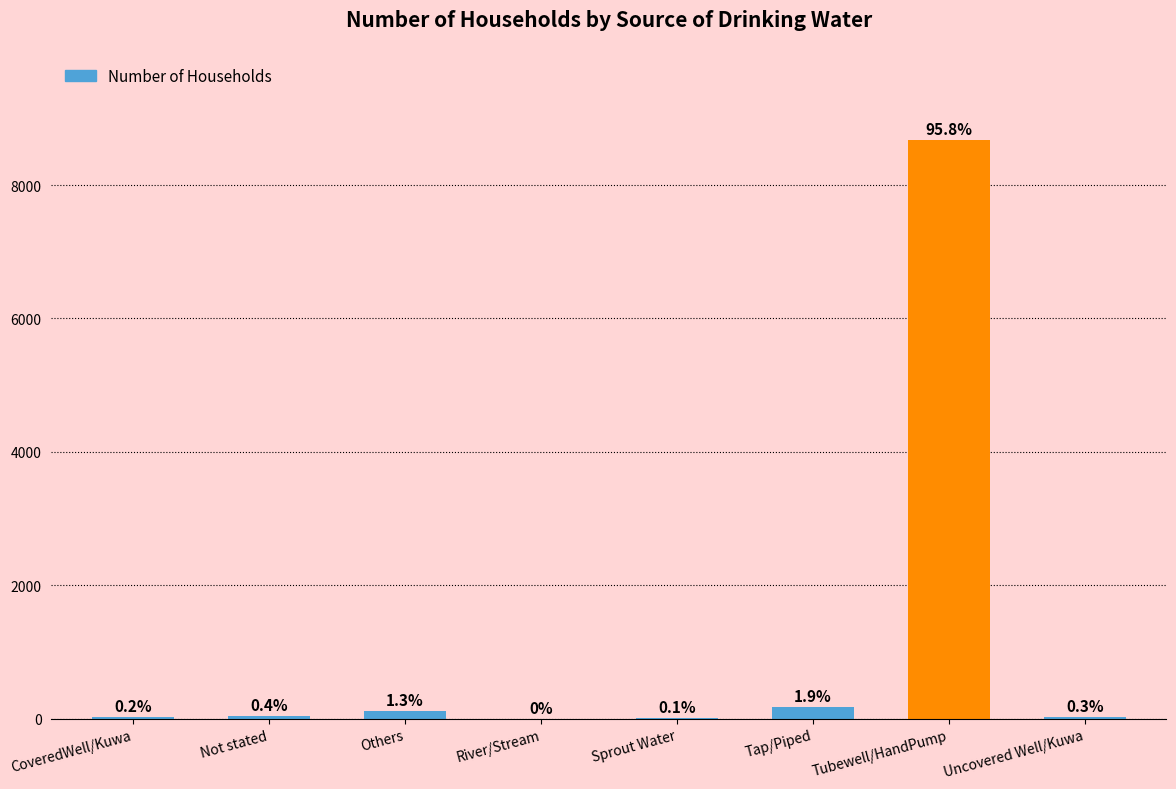

Are the bars horizontal?

No